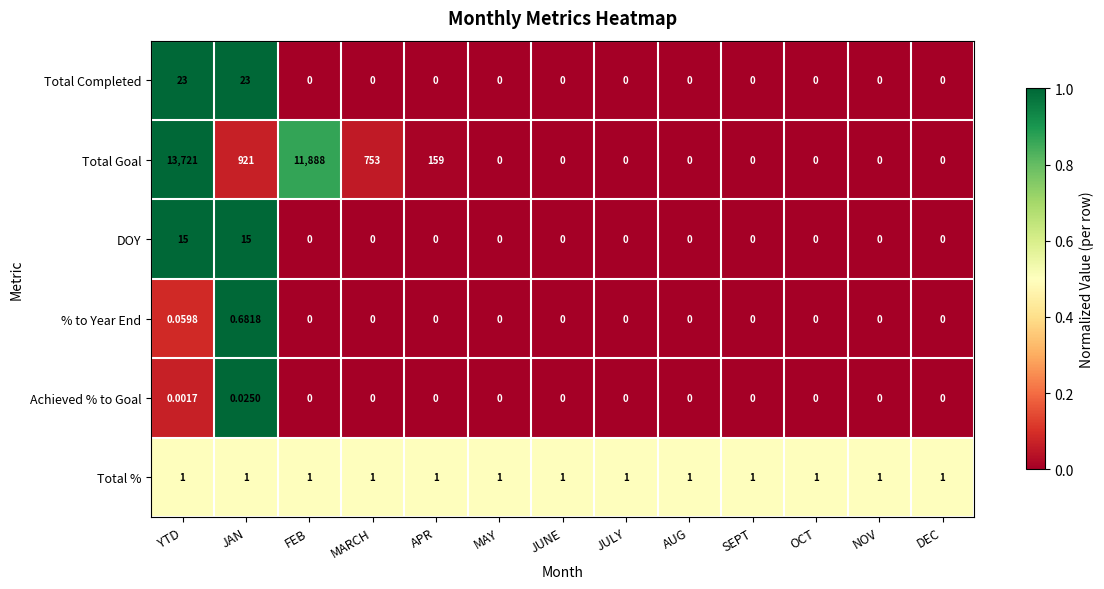

Rank the series by their maximum value, from lowest to highest.

Achieved % to Goal, % to Year End, Total %, DOY, Total Completed, Total Goal